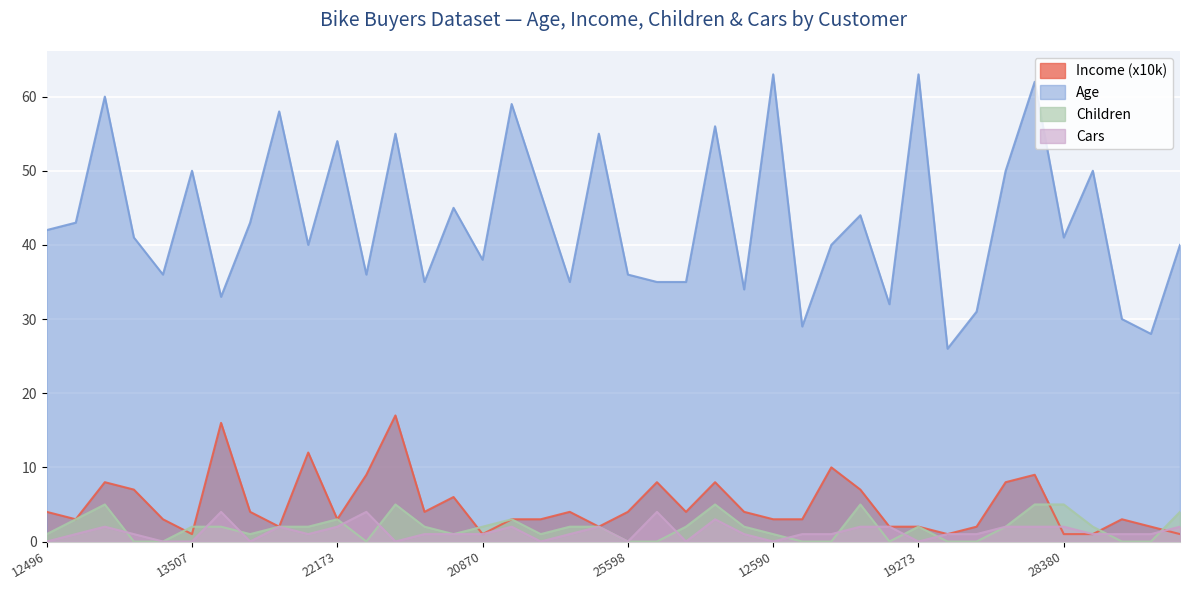

Reading right to left, extract all data points from this chart.

Income (x10k): 16259=1	26863=2	27832=3	17891=1	28380=1	12291=9	18484=8	20942=2	22400=1	19273=2	16466=2	18299=7	18283=10	17841=3	12590=3	27184=4	26412=8	19193=4	21564=8	25598=4	25940=2	27183=4	12610=3	23316=3	20870=1	23542=6	25323=4	11434=17	12697=9	22173=3	19280=12	22155=2	19364=4	27974=16	13507=1	25597=3	24381=7	14177=8	24107=3	12496=4
Age: 16259=40	26863=28	27832=30	17891=50	28380=41	12291=62	18484=50	20942=31	22400=26	19273=63	16466=32	18299=44	18283=40	17841=29	12590=63	27184=34	26412=56	19193=35	21564=35	25598=36	25940=55	27183=35	12610=47	23316=59	20870=38	23542=45	25323=35	11434=55	12697=36	22173=54	19280=40	22155=58	19364=43	27974=33	13507=50	25597=36	24381=41	14177=60	24107=43	12496=42
Children: 16259=4	26863=0	27832=0	17891=2	28380=5	12291=5	18484=2	20942=0	22400=0	19273=2	16466=0	18299=5	18283=0	17841=0	12590=1	27184=2	26412=5	19193=2	21564=0	25598=0	25940=2	27183=2	12610=1	23316=3	20870=2	23542=1	25323=2	11434=5	12697=0	22173=3	19280=2	22155=2	19364=1	27974=2	13507=2	25597=0	24381=0	14177=5	24107=3	12496=1
Cars: 16259=2	26863=1	27832=1	17891=1	28380=2	12291=2	18484=2	20942=1	22400=1	19273=0	16466=2	18299=2	18283=1	17841=1	12590=0	27184=1	26412=3	19193=0	21564=4	25598=0	25940=2	27183=1	12610=0	23316=2	20870=1	23542=1	25323=1	11434=0	12697=4	22173=2	19280=1	22155=2	19364=0	27974=4	13507=0	25597=0	24381=1	14177=2	24107=1	12496=0